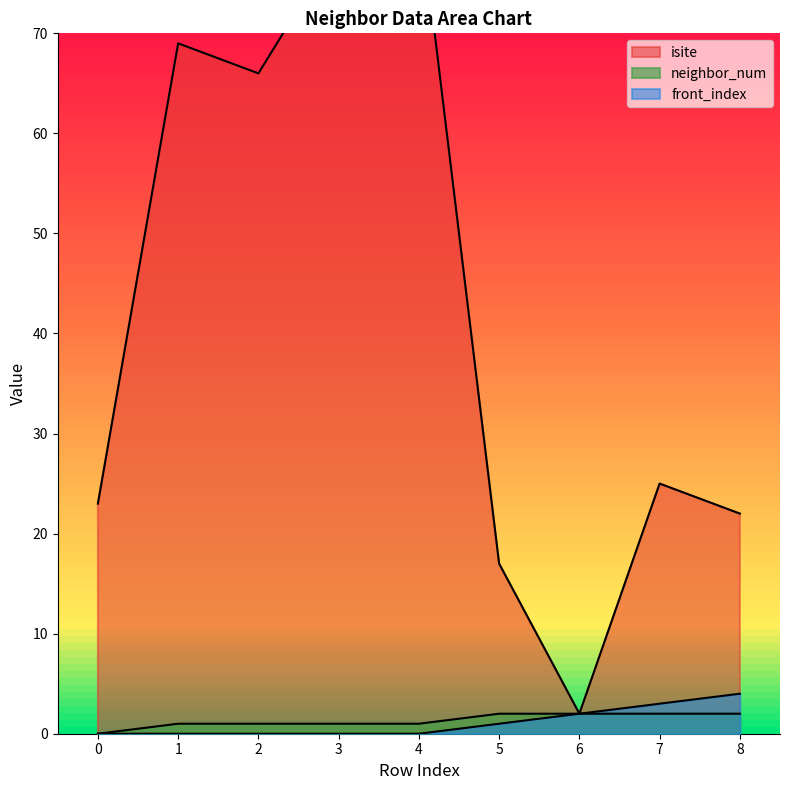

List the labels in order of front_index value, smallest first.

0, 1, 2, 3, 4, 5, 6, 7, 8